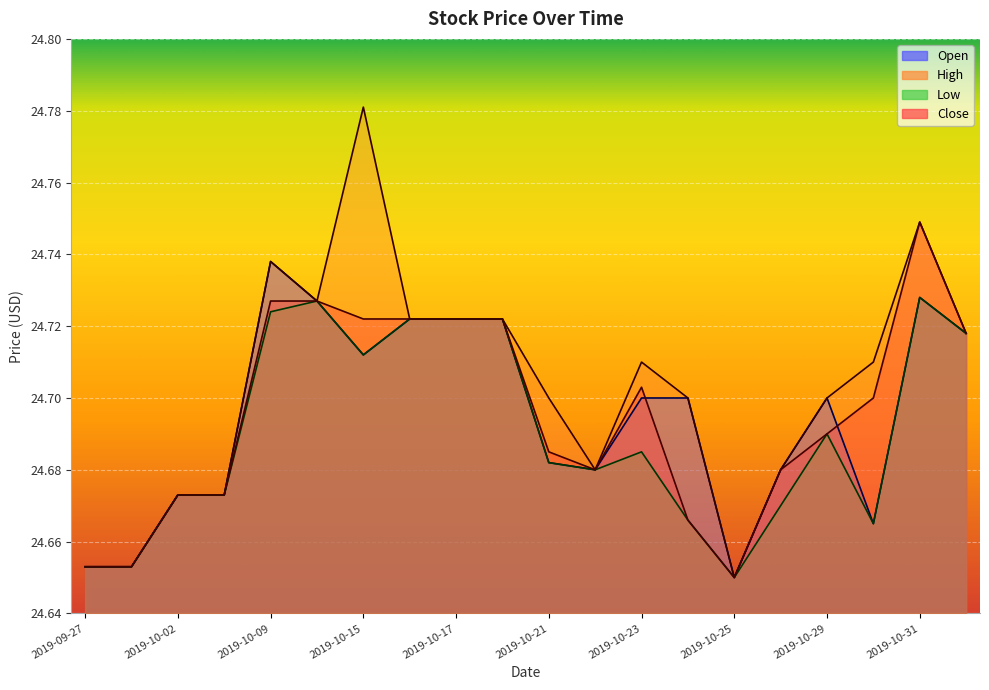

What is the sum of the Close values at 2019-10-18 and 2019-10-03?

49.4